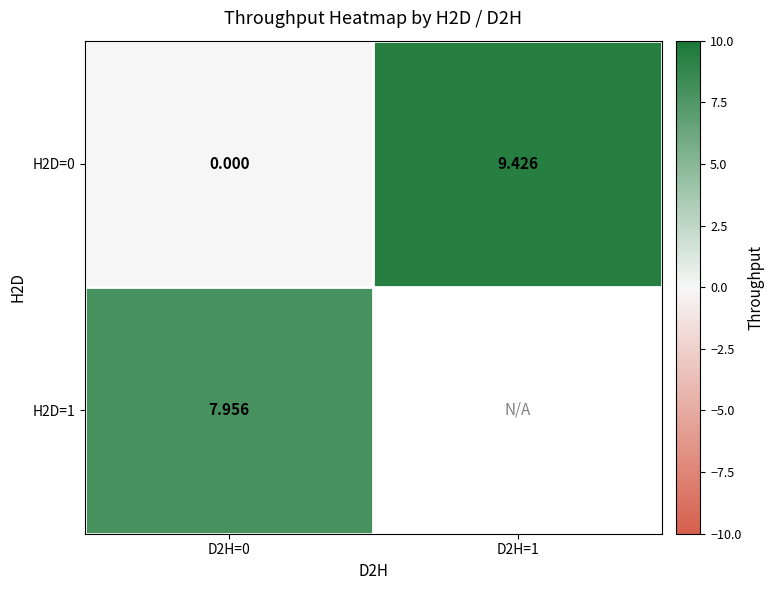

Which has a higher value, D2H=0 or D2H=1?

D2H=1